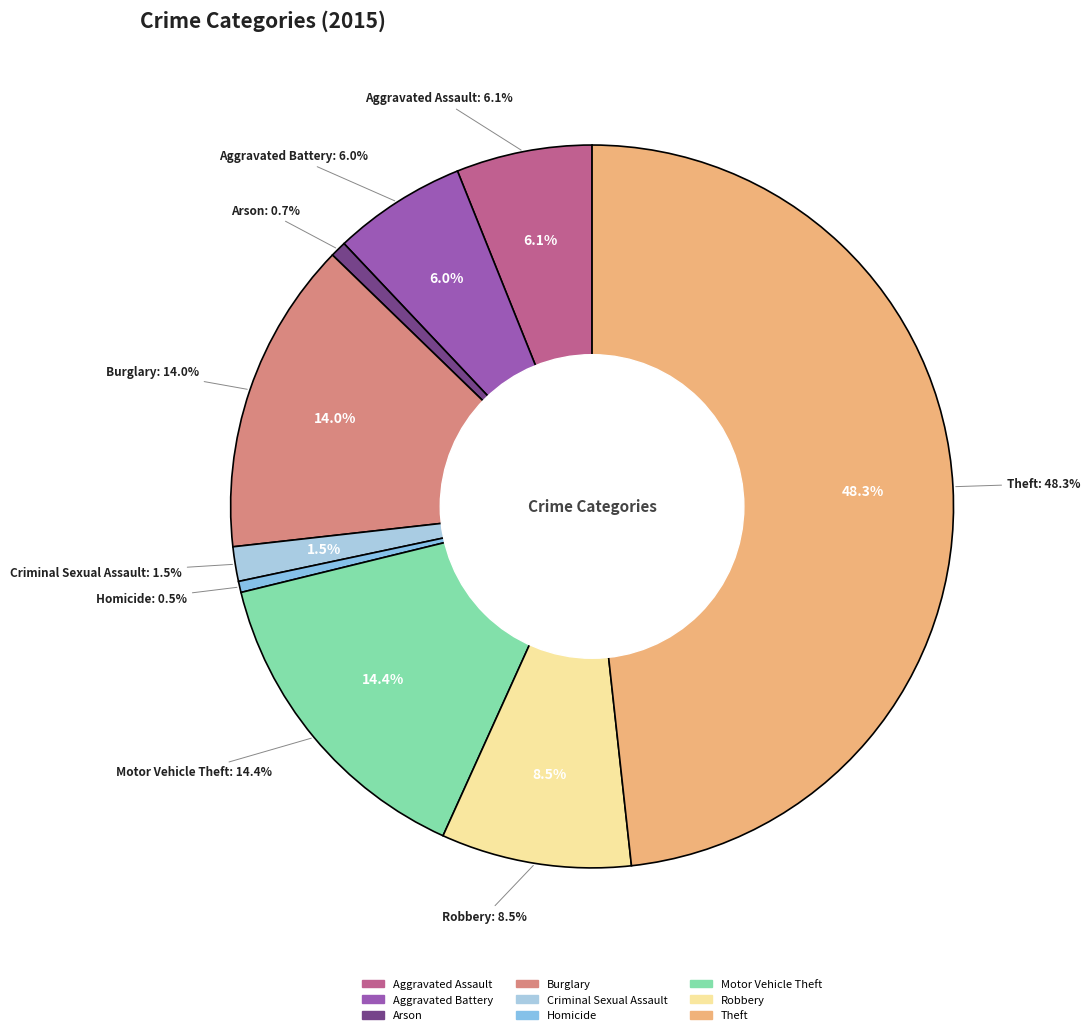

Is there any slice that represents more than half of the pie?

No